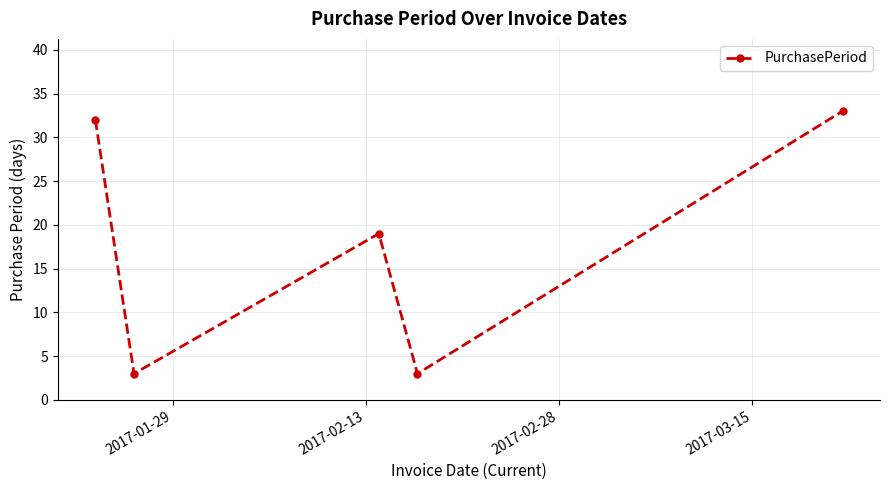

What is the minimum value shown in the chart?

3